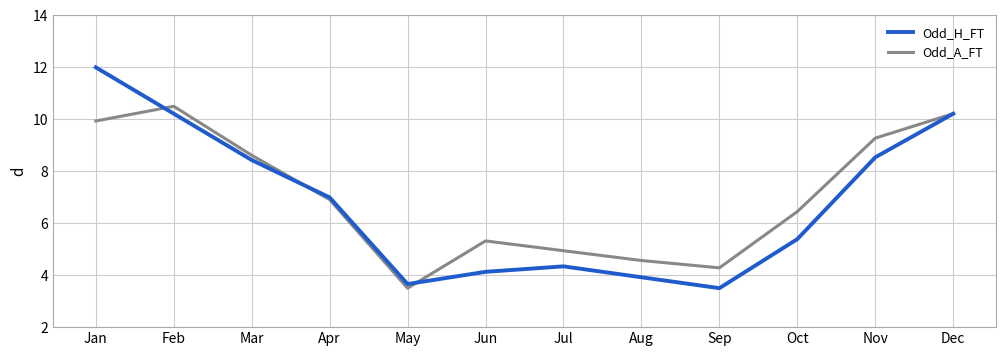

What is the difference between the highest and lowest values at Aug?

0.6